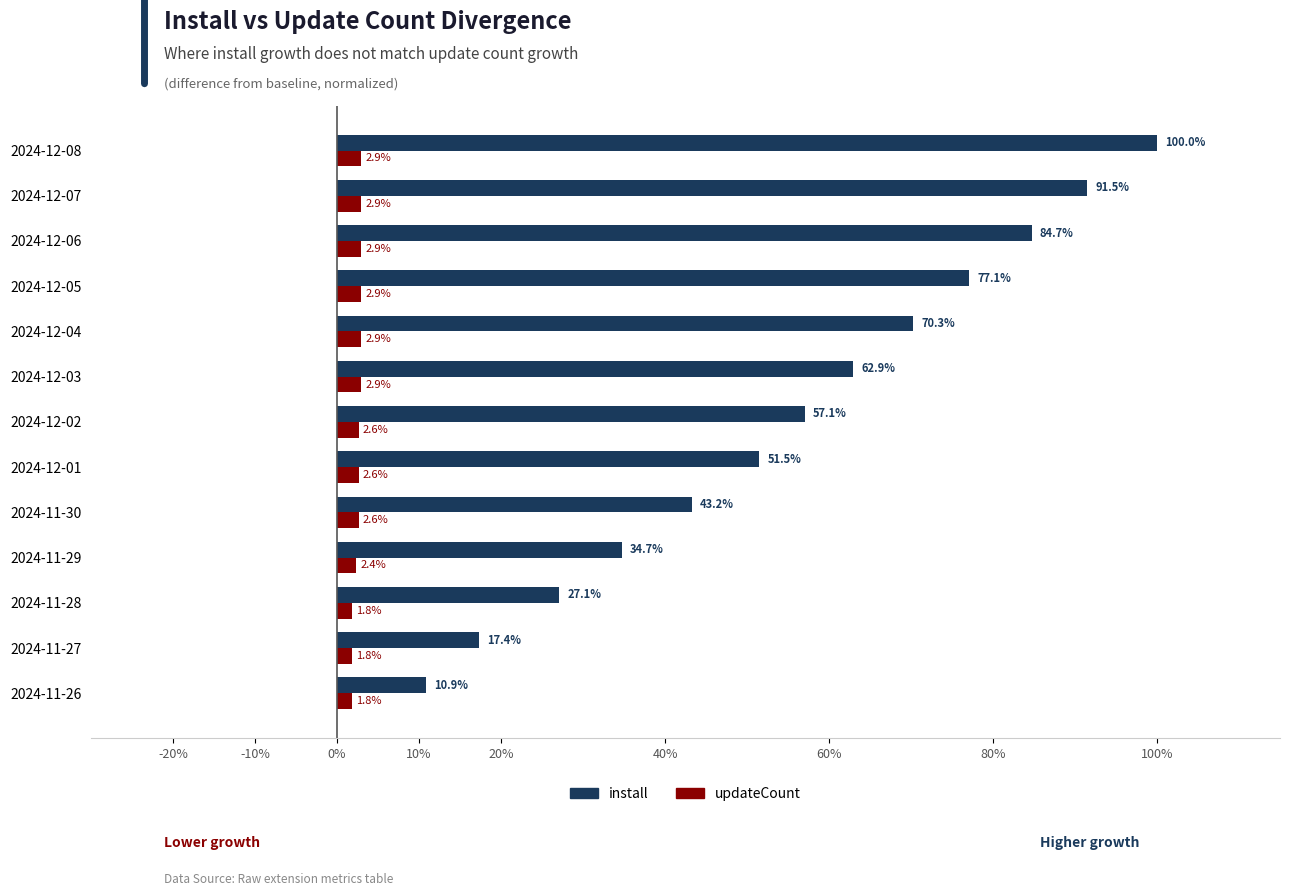

Is it true that updateCount equals 2.6 at 2024-11-30?

True